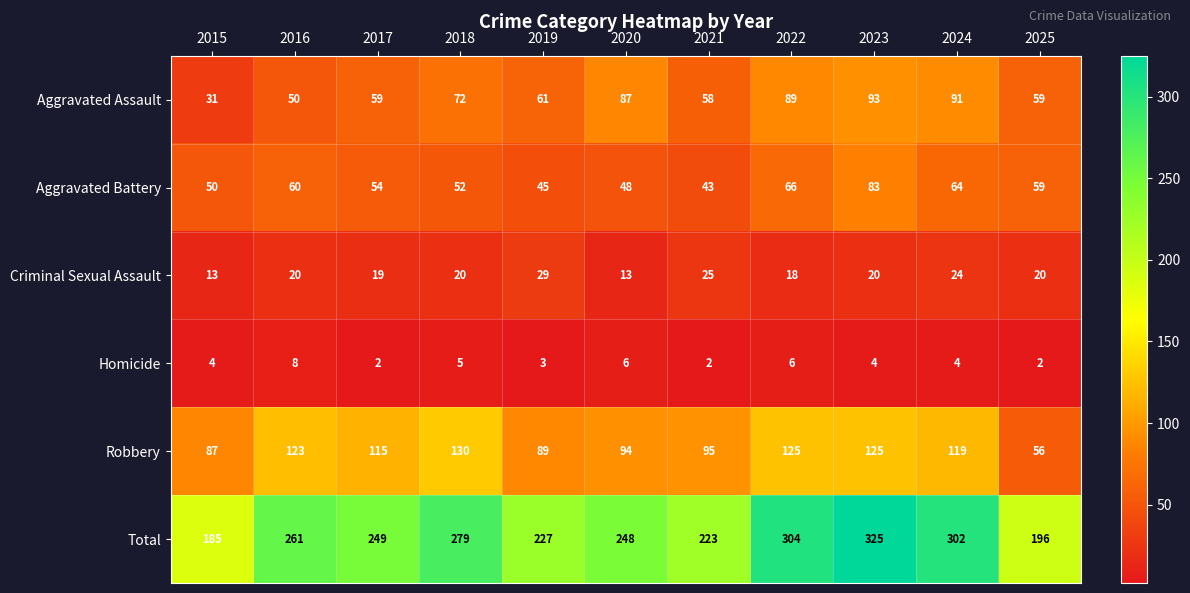

What is the maximum value shown in the chart?

325